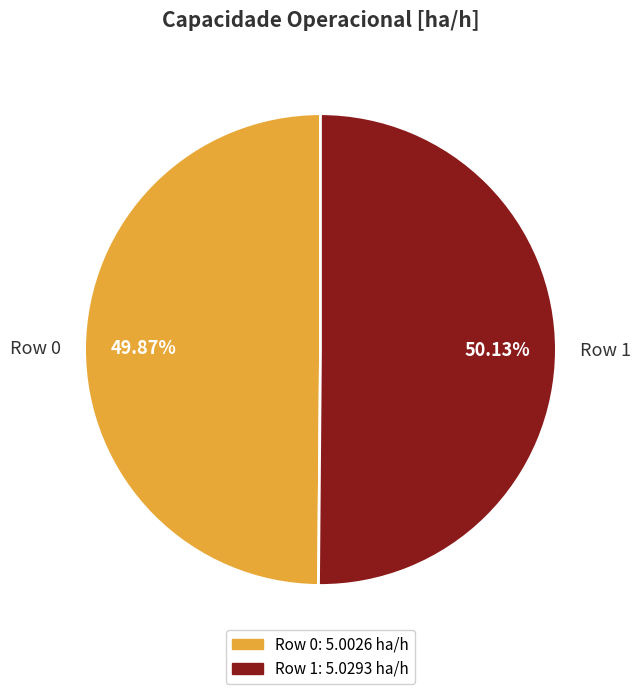

Is the sum of Row 1 and Row 0 greater than half?

Yes